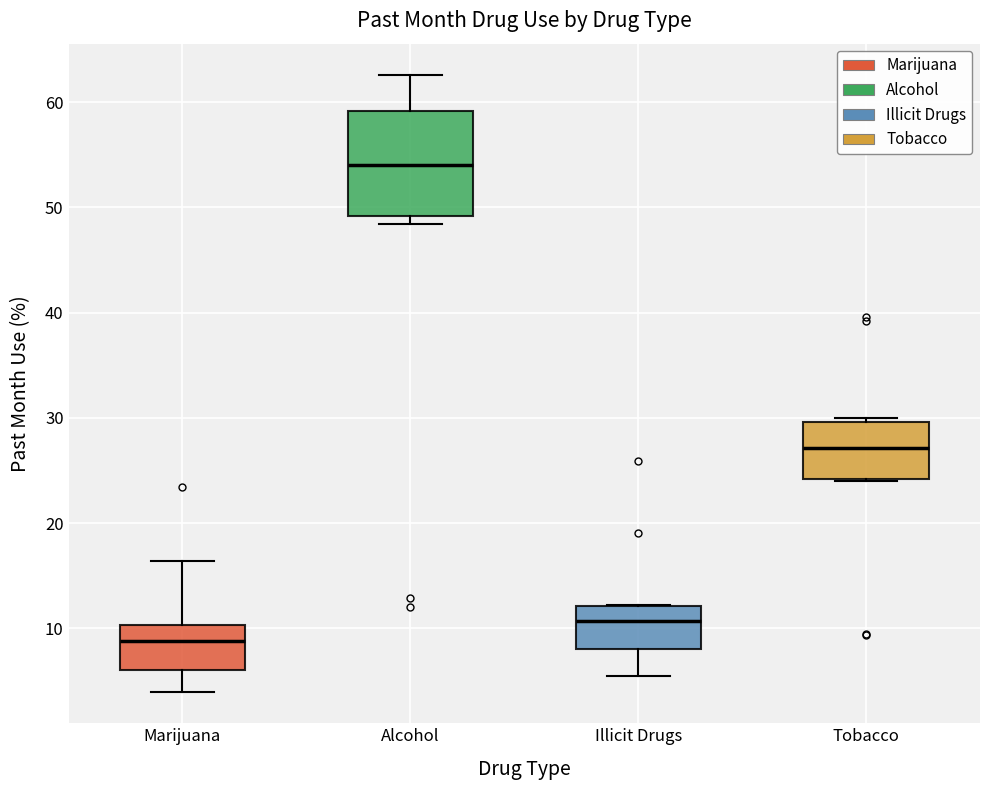

Reading left to right, transcribe this box plot: for each box, give where its median line is, the range the box spans, and where its two whiskers end, as read against the y-axis. The values are not printed on the chart, so give them approximately, as read against the axis.

Marijuana: median 9, box 6 to 10, whiskers 4 to 16
Alcohol: median 54, box 49 to 59, whiskers 48 to 63
Illicit Drugs: median 11, box 8 to 12, whiskers 6 to 12
Tobacco: median 27, box 24 to 30, whiskers 24 to 30 (just above the box's upper edge)